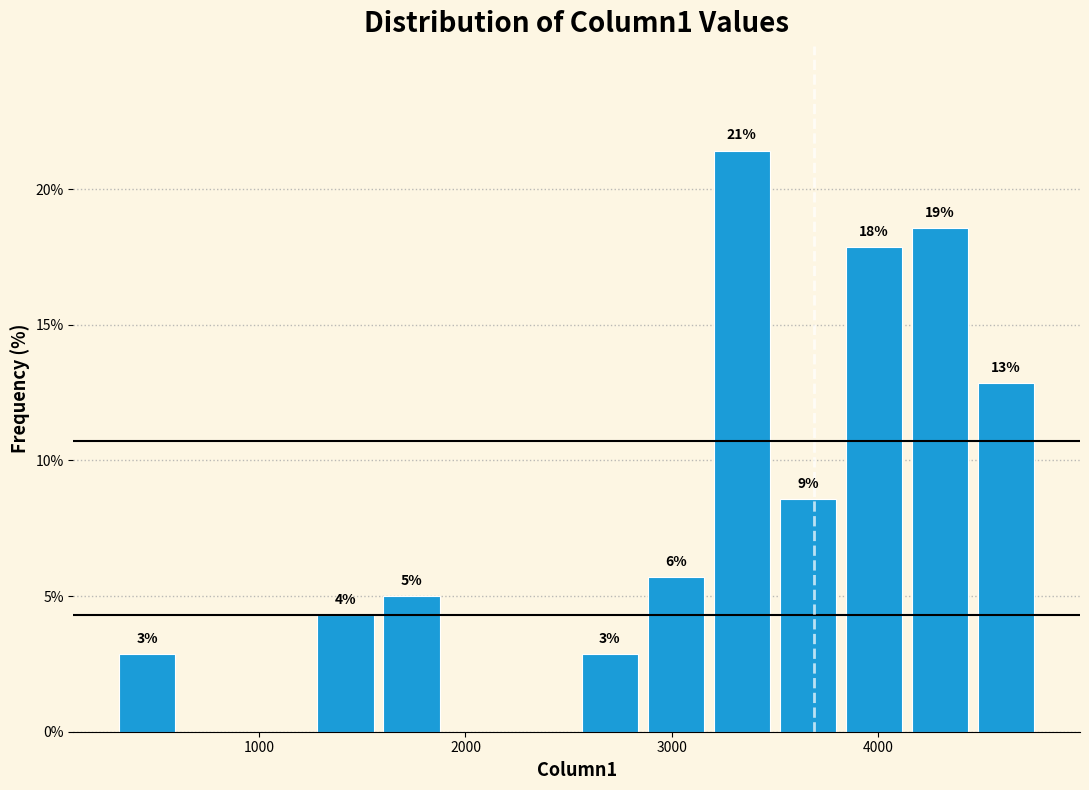

Read against the x-axis, roughly where is the centre of the tallest bar?

3300